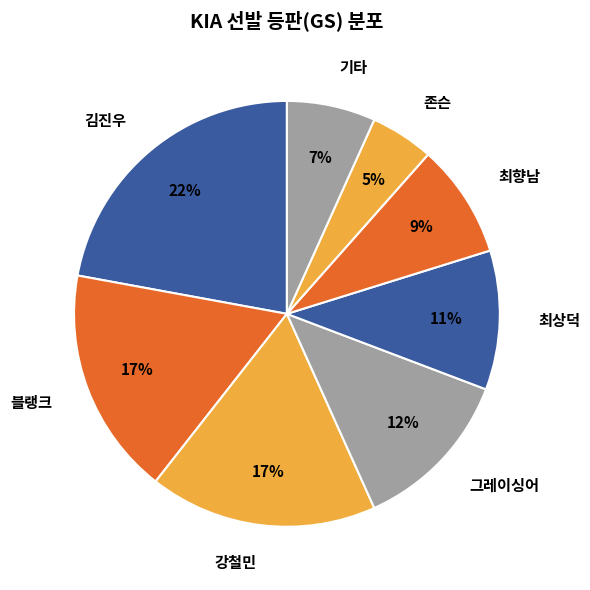

To the nearest percent, what is the average slice percentage?

12%